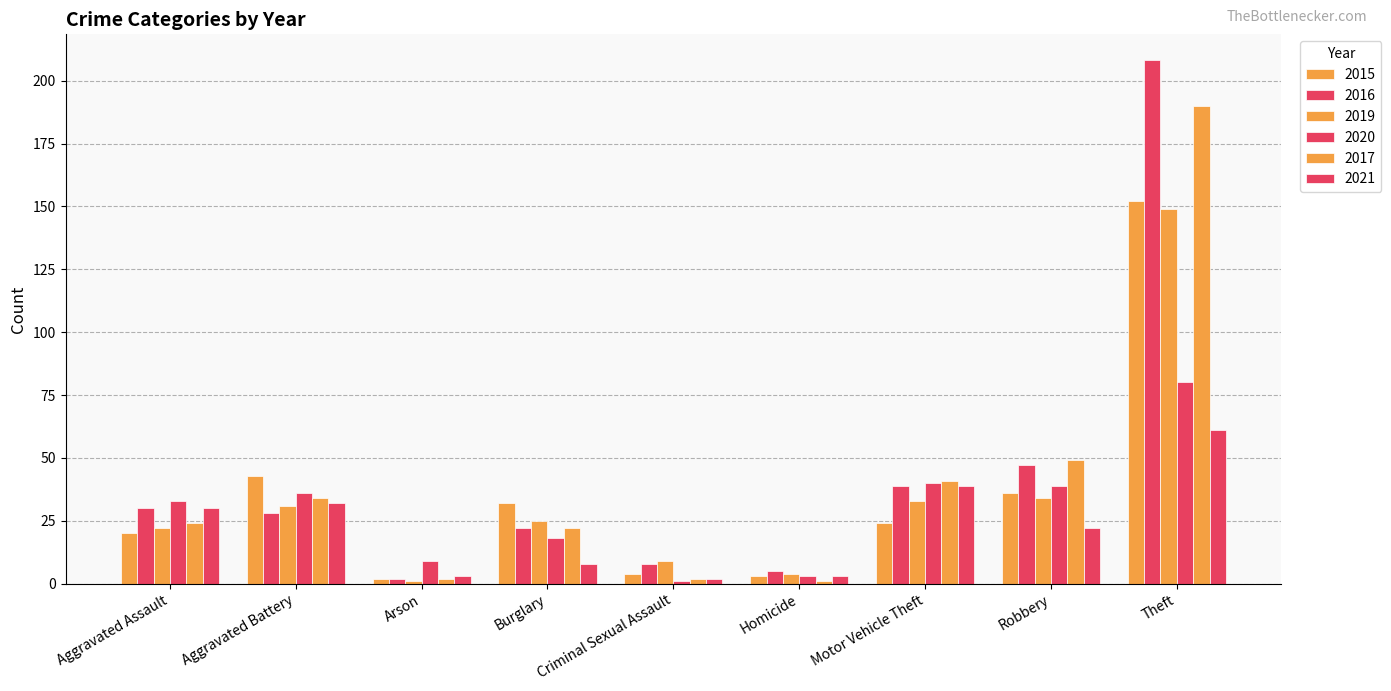

Reading left to right, extract all data points from this chart.

2015: 20	43	2	32	4	3	24	36	152
2016: 30	28	2	22	8	5	39	47	208
2019: 22	31	1	25	9	4	33	34	149
2020: 33	36	9	18	1	3	40	39	80
2017: 24	34	2	22	2	1	41	49	190
2021: 30	32	3	8	2	3	39	22	61